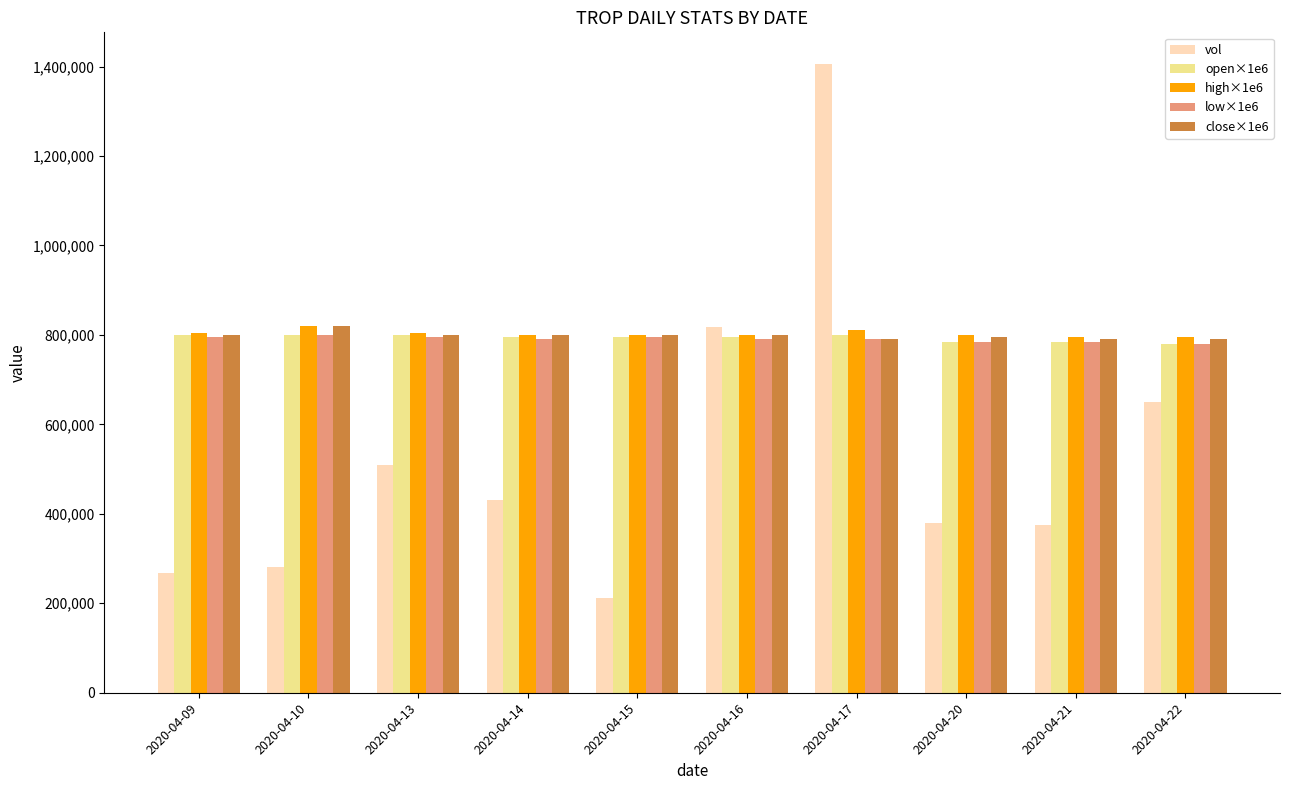

What is the lowest value of the close×1e6 series?

790000